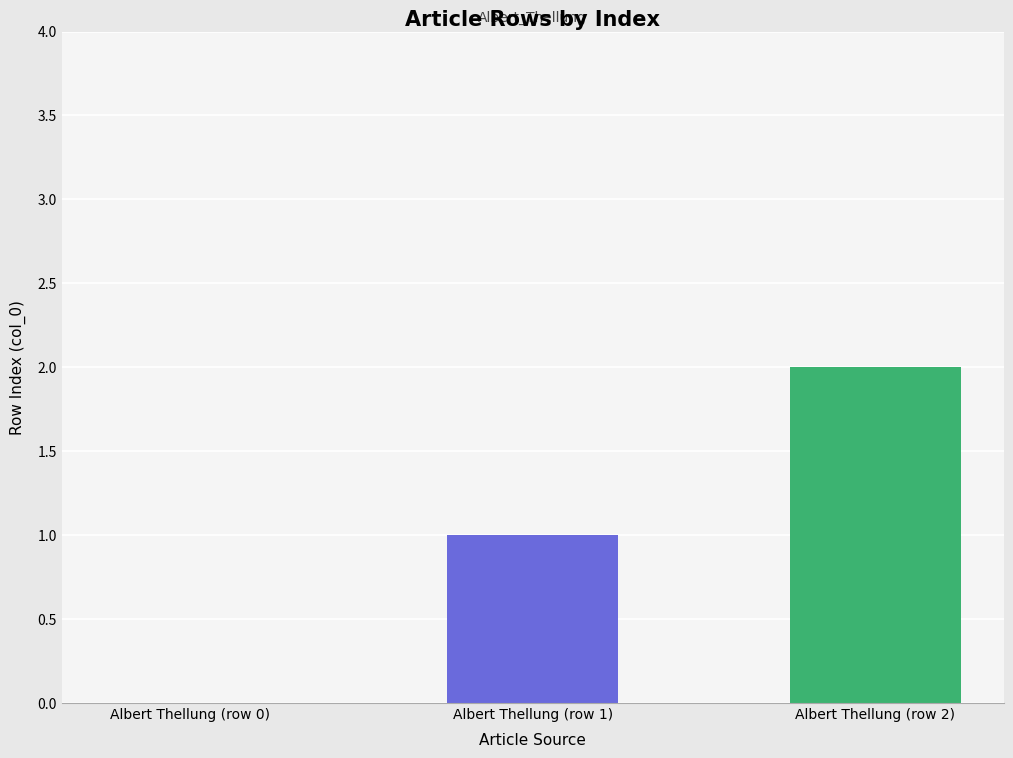

Is it true that the value at Albert Thellung (row 1) is 1?

True